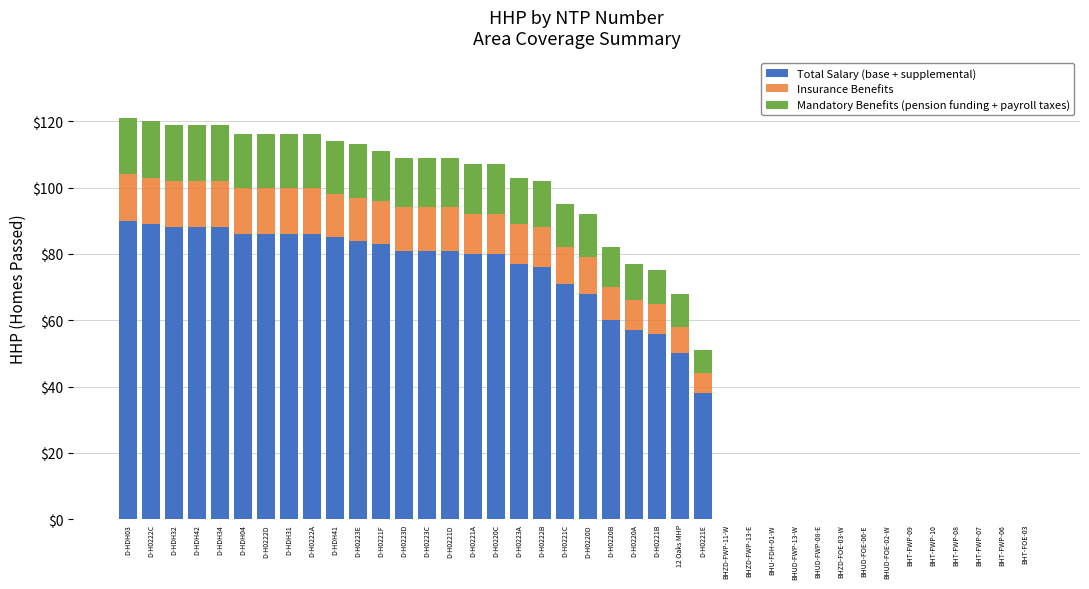

What is the approximate value of Total Salary (base + supplemental) at D-HDH32?

88